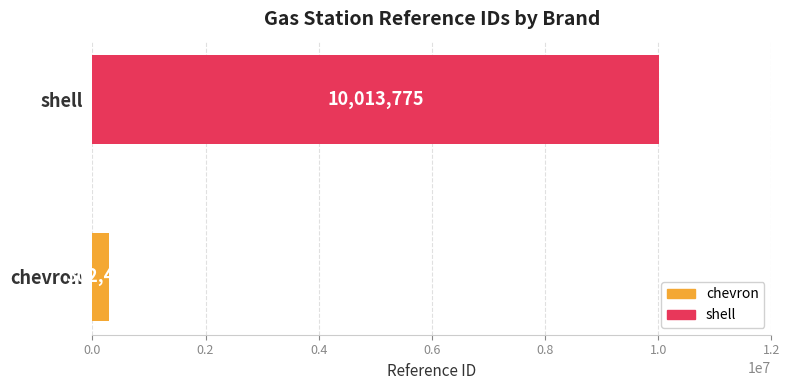

Does the chart contain any negative values?

No